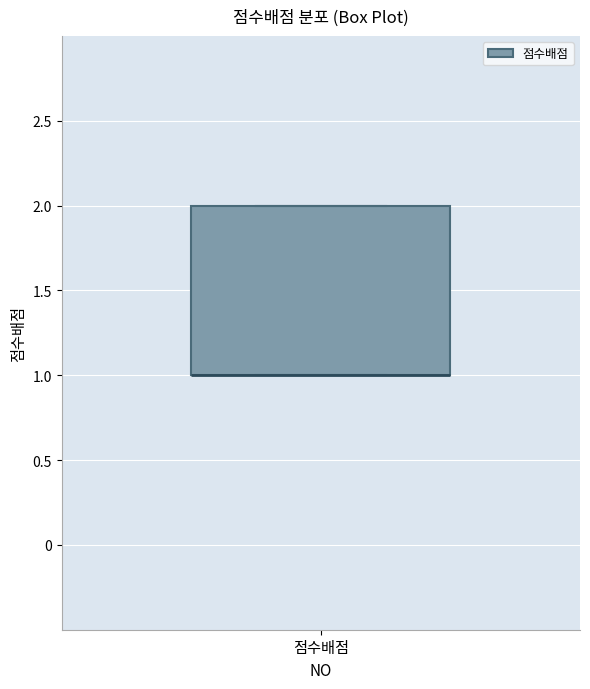

Read this box plot against the y-axis: the position of the median line, the range covered by the box, and the ends of both whiskers. The values are not printed on the chart, so give them approximately, as read against the axis.

median 1 (drawn on the box's lower edge), box 1 to 2, whiskers 1 to 2